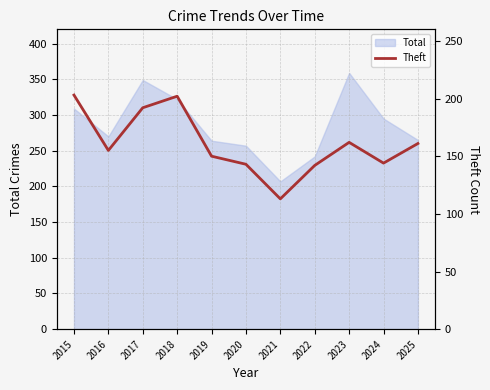

At which label does Total reach its peak?

2023